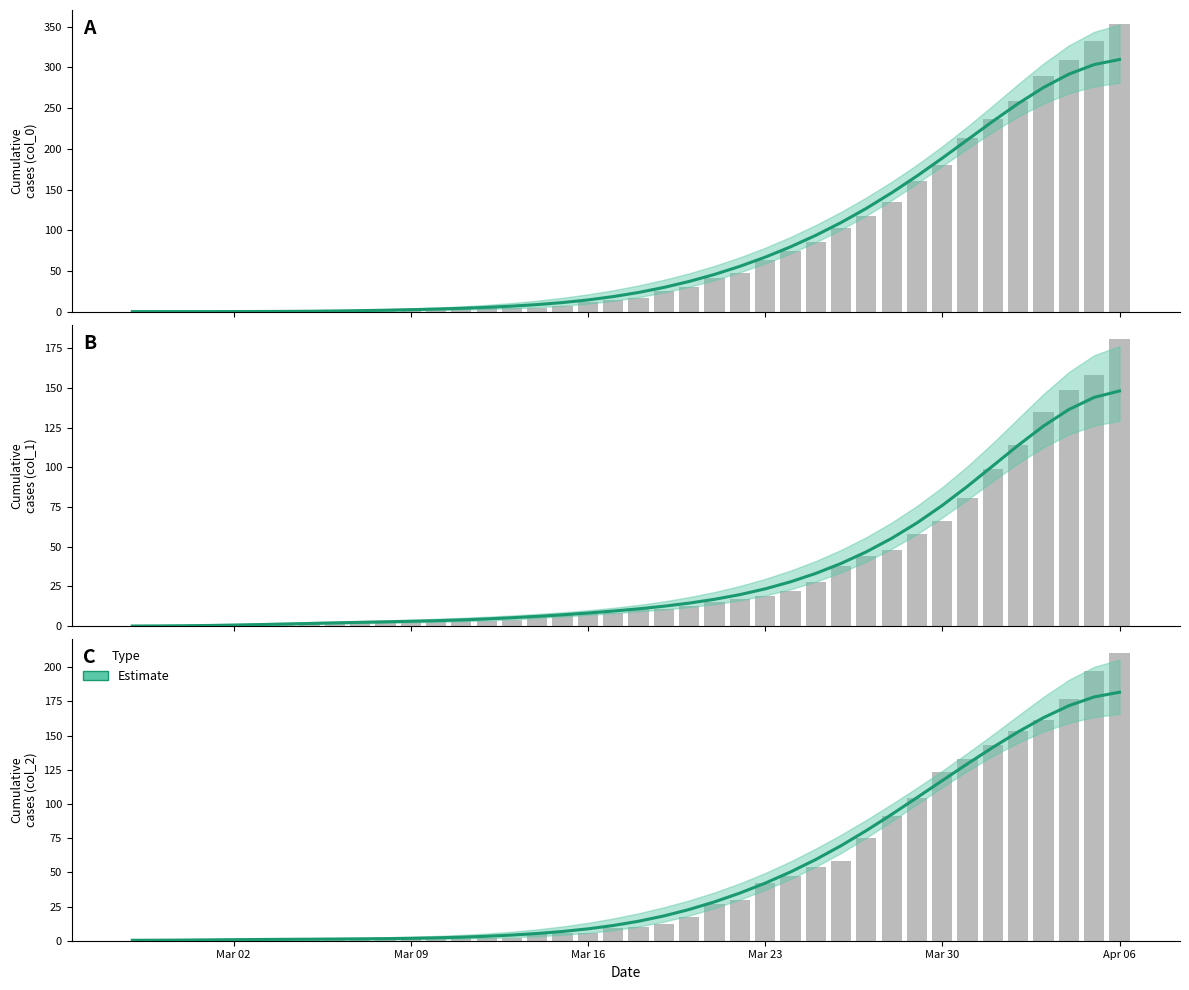

How many bars are there in total?

40